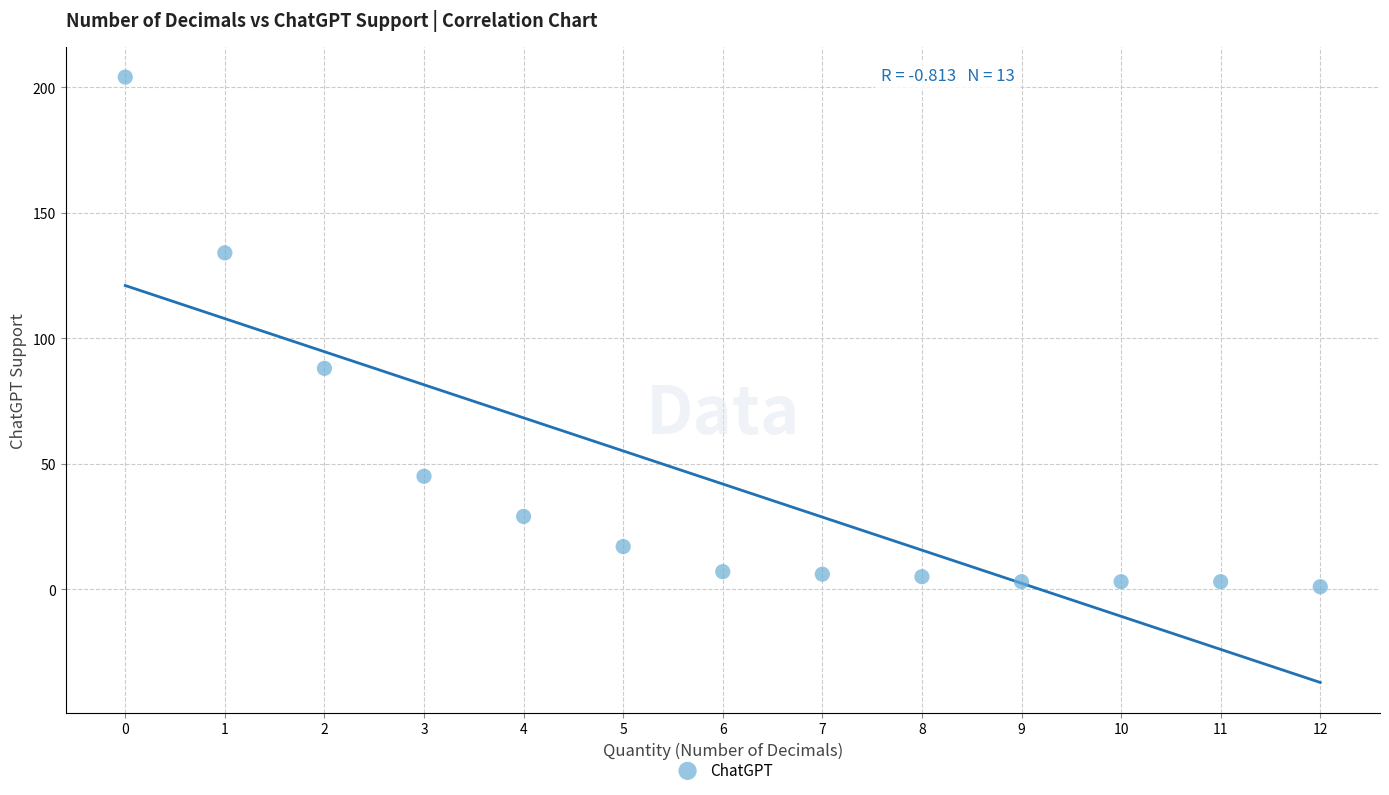

What Y value in the scatter plot is closest to 102?

88